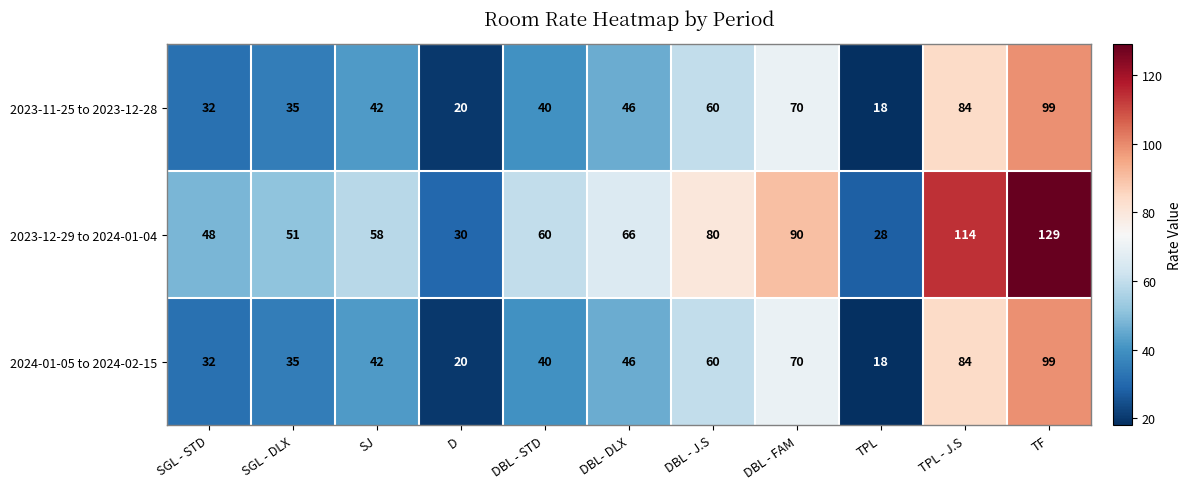

What is the difference between the highest and lowest values at TF?

30